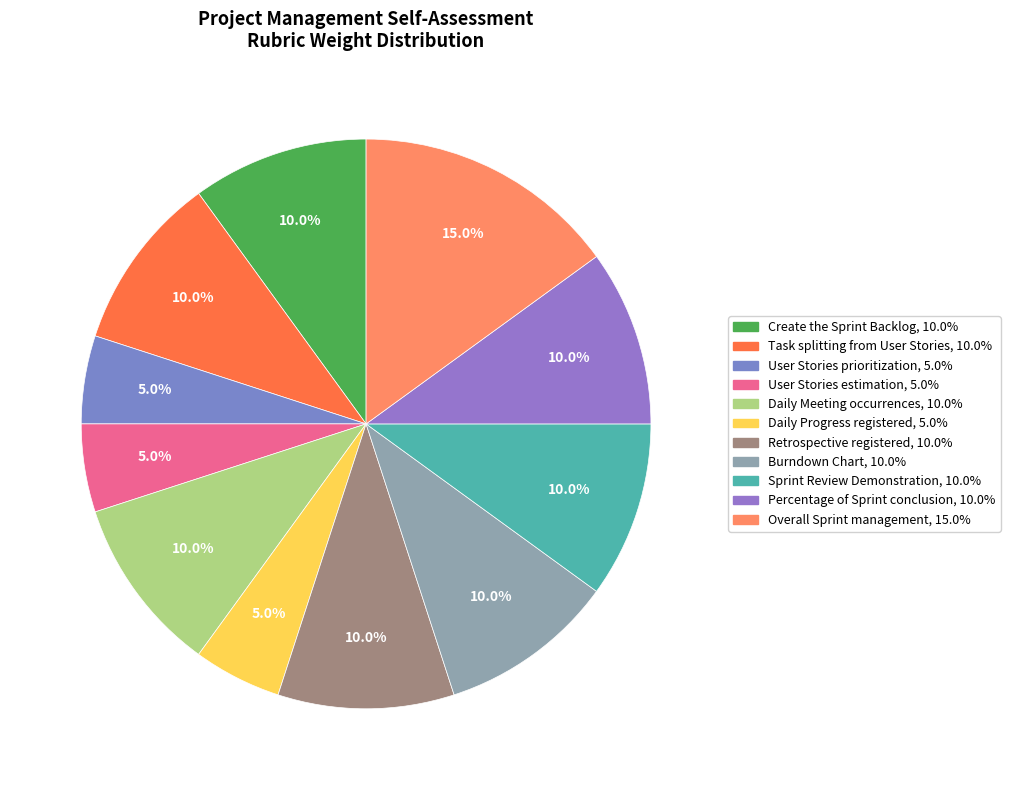

What percentage is NOT represented by Sprint Review Demonstration?

90.0%